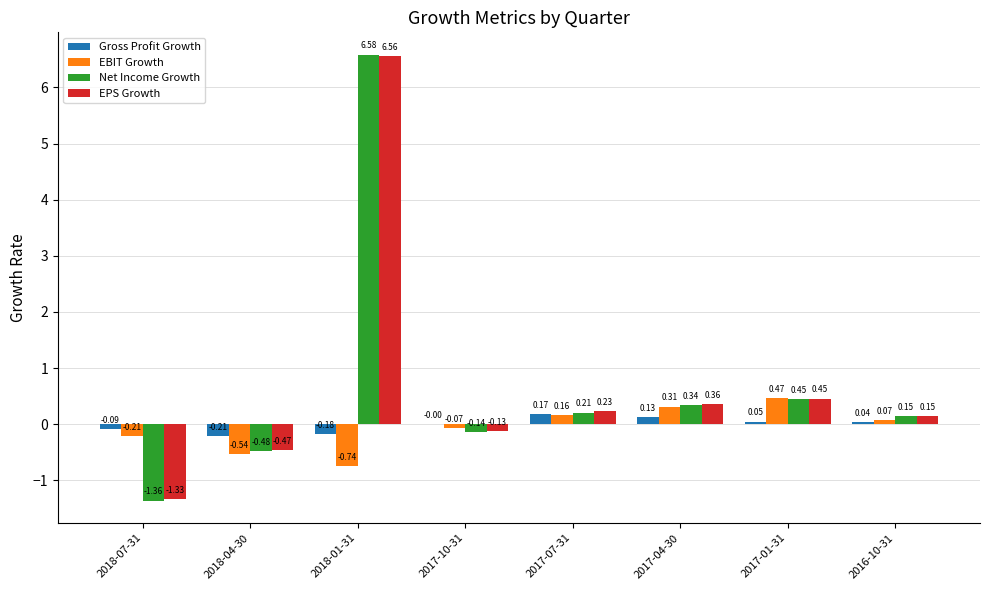

Which series has the largest total across all categories?

EPS Growth